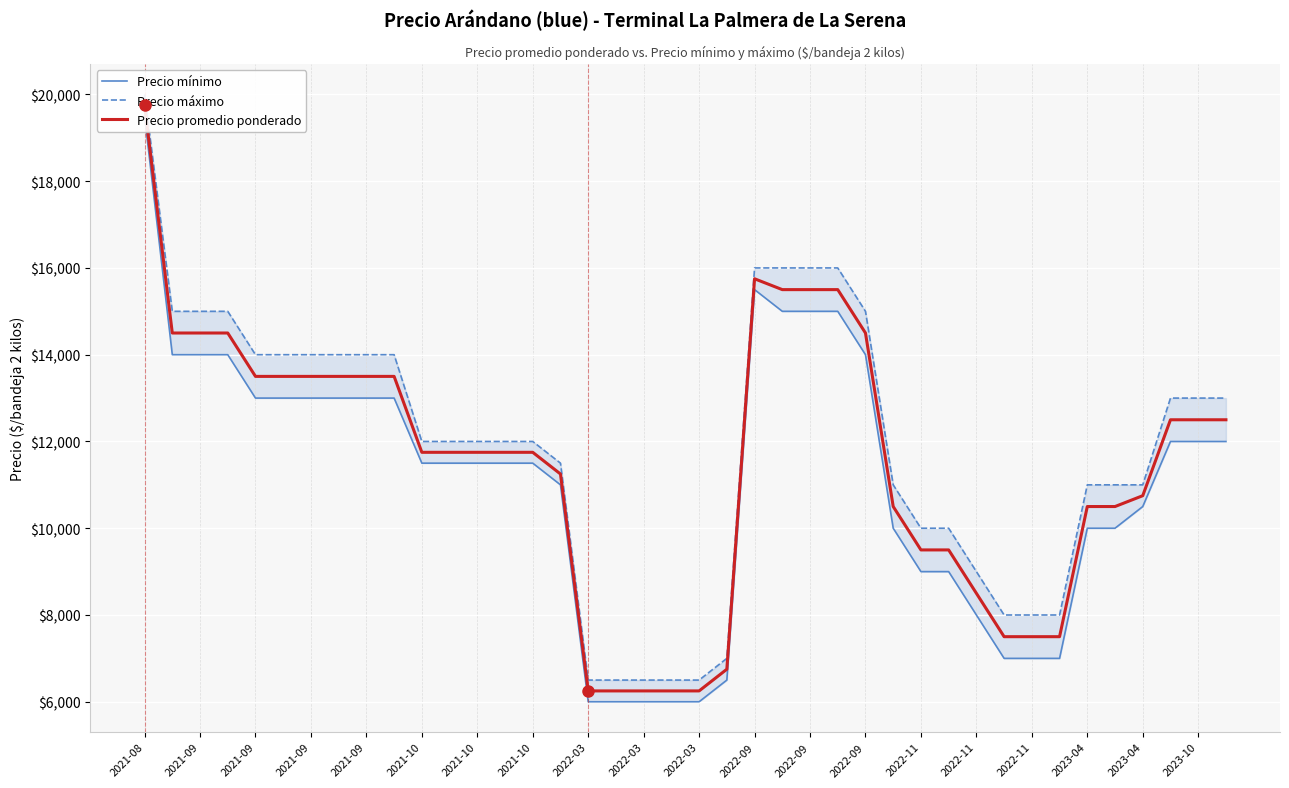

What is the spread (max minus min) of values at 2023-04?

500